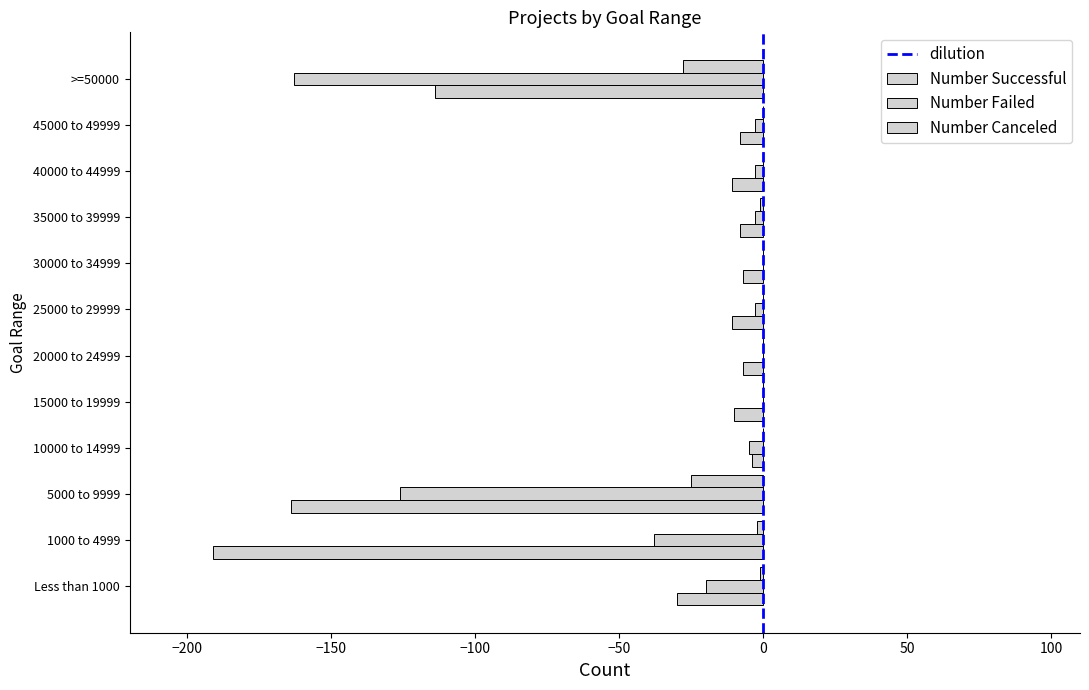

Reading right to left, what are all the values shown in this chart?

Number Successful: -114	-8	-11	-8	-7	-11	-7	-10	-4	-164	-191	-30
Number Failed: -163	-3	-3	-3	0	-3	0	0	-5	-126	-38	-20
Number Canceled: -28	0	0	-1	0	0	0	0	0	-25	-2	-1